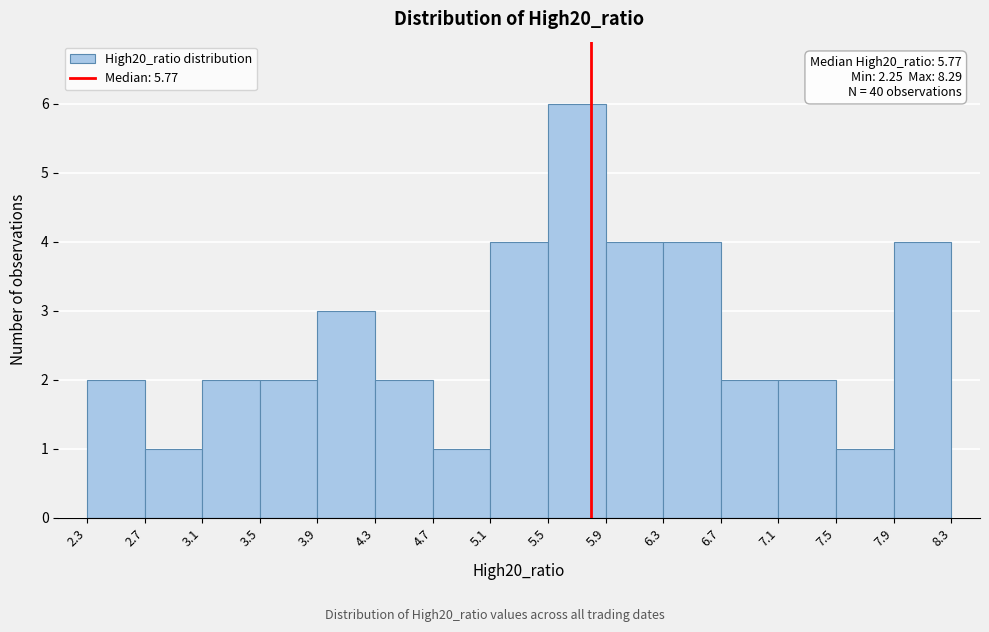

Over which range of the x-axis is the bar tallest?

5.5 to 5.9